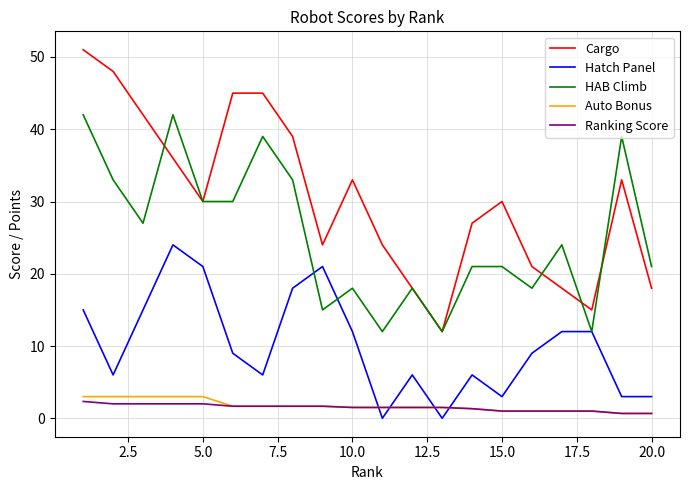

True or false: Cargo and Hatch Panel cross at least once.

False